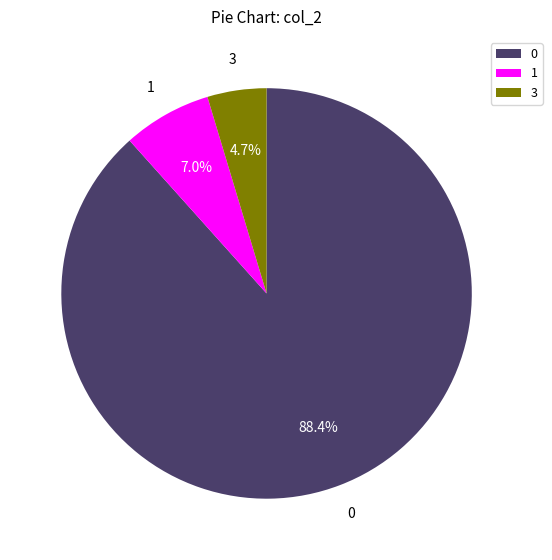

Is the sum of 1 and 3 greater than half?

No